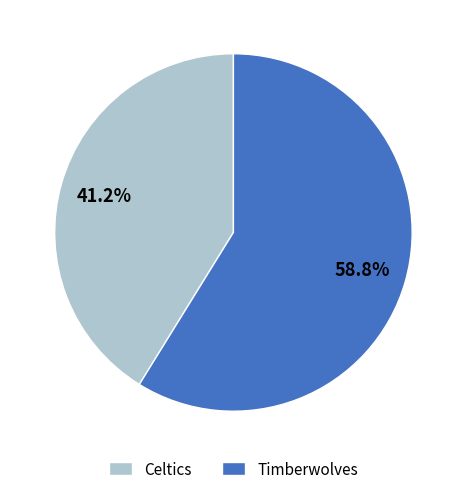

What percentage is the Timberwolves slice, to the nearest percent?

59%